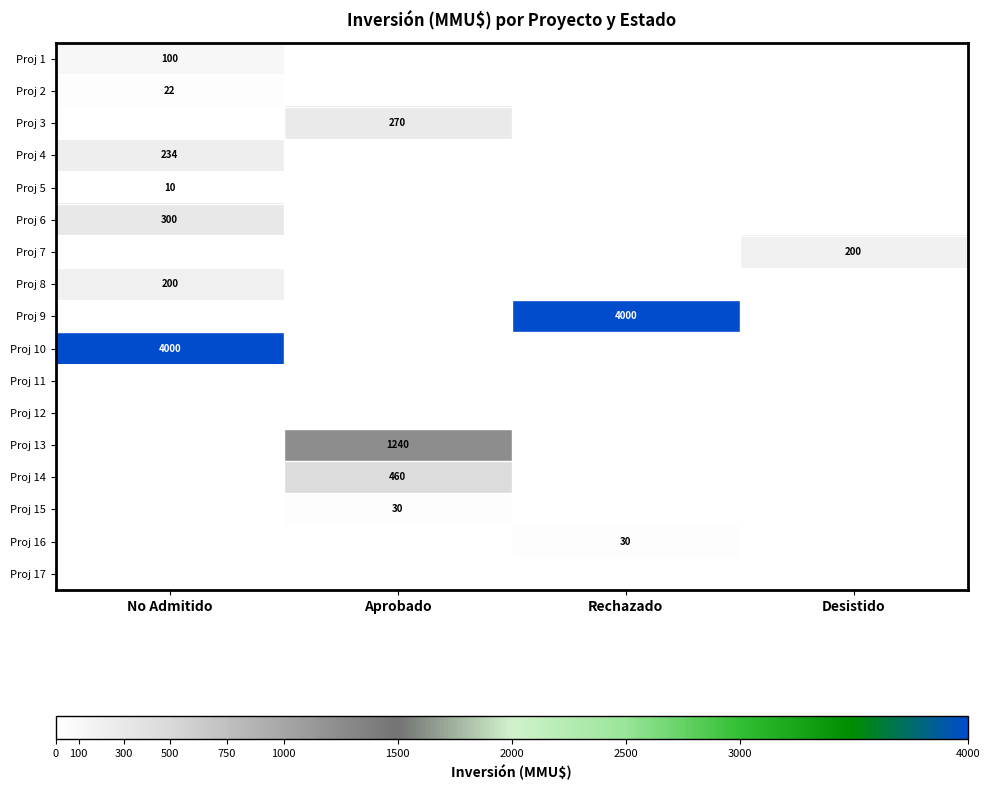

How many distinct data groups are displayed?

17